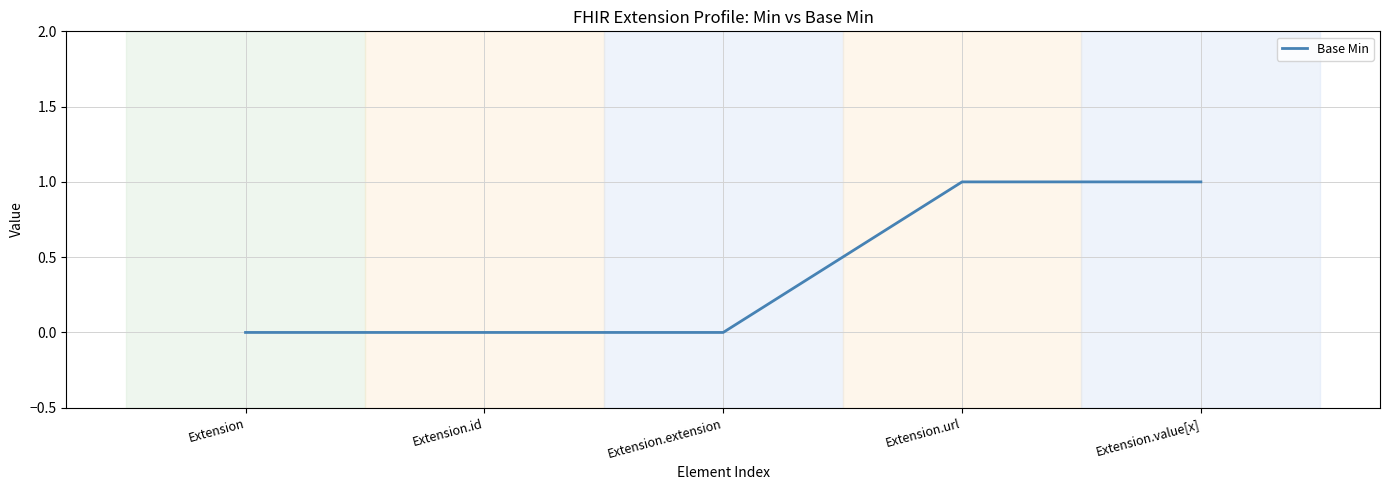

The chart shows a value of 1 at Extension.value[x]. True or false?

True